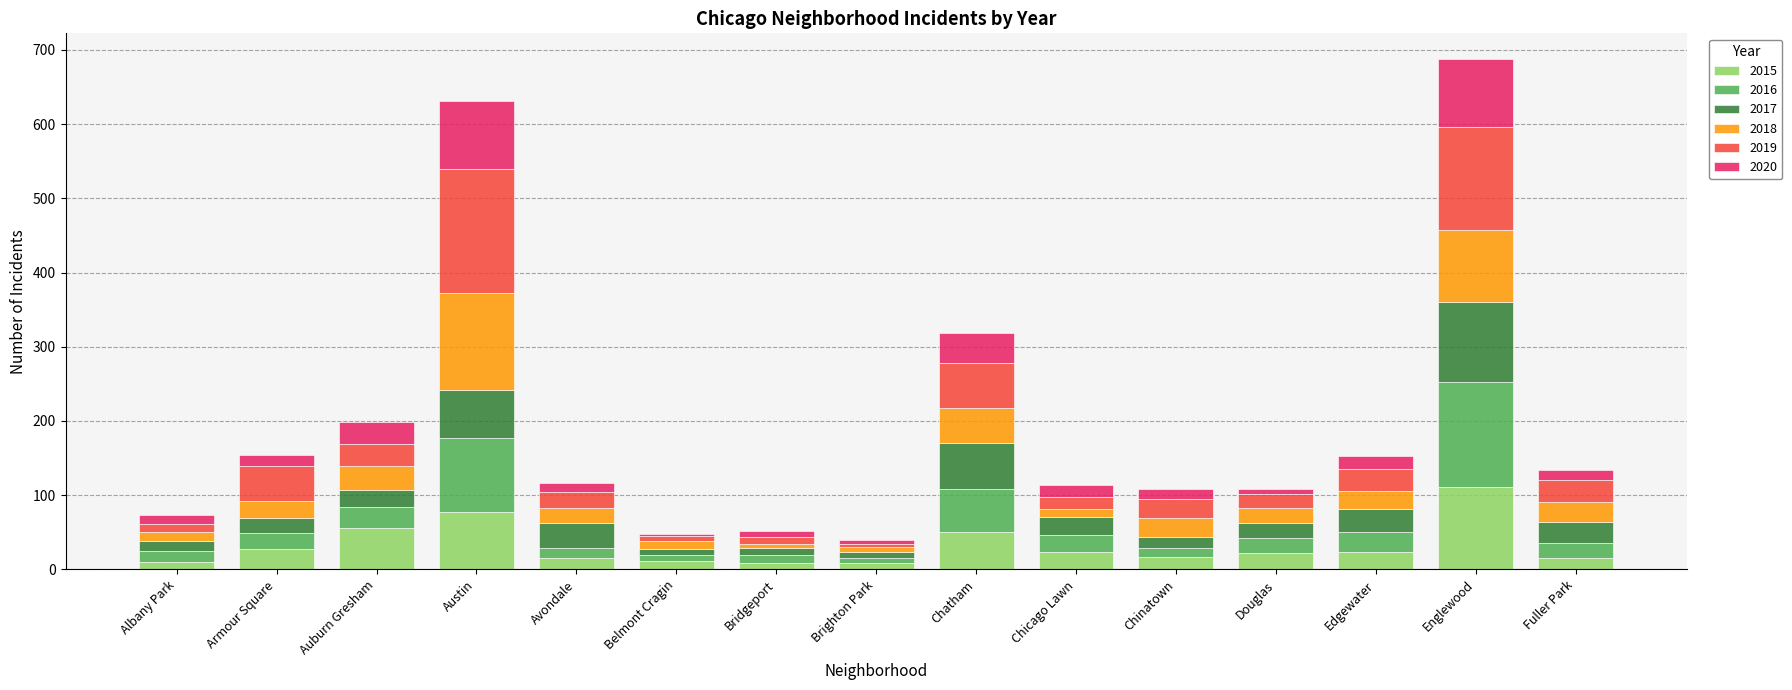

The value of 2015 at Austin is 130. True or false?

False